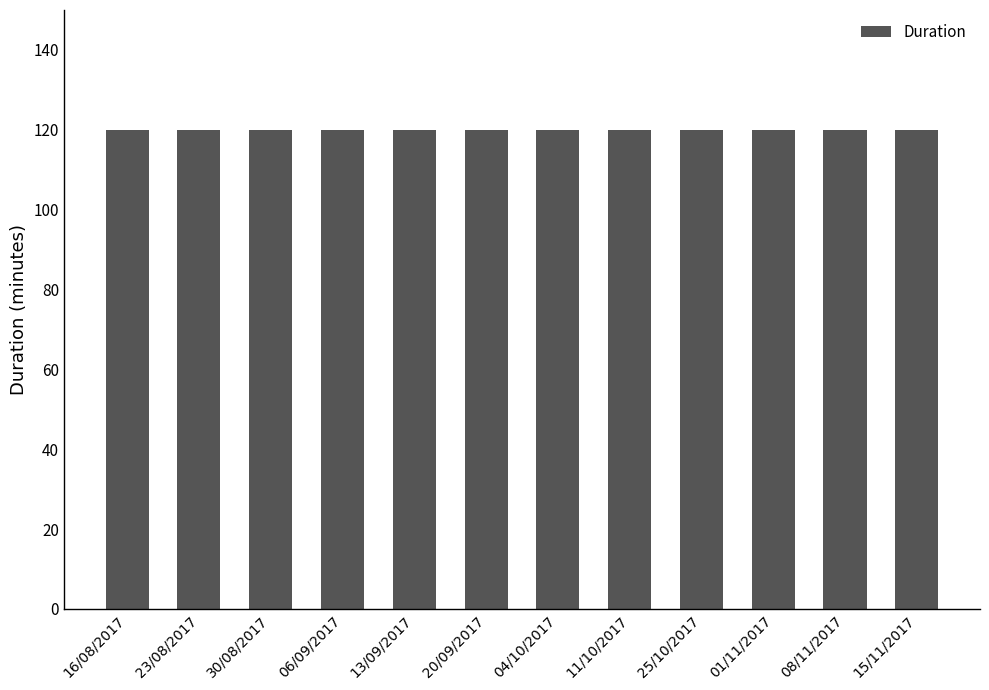

Read the Duration value at 30/08/2017.

120